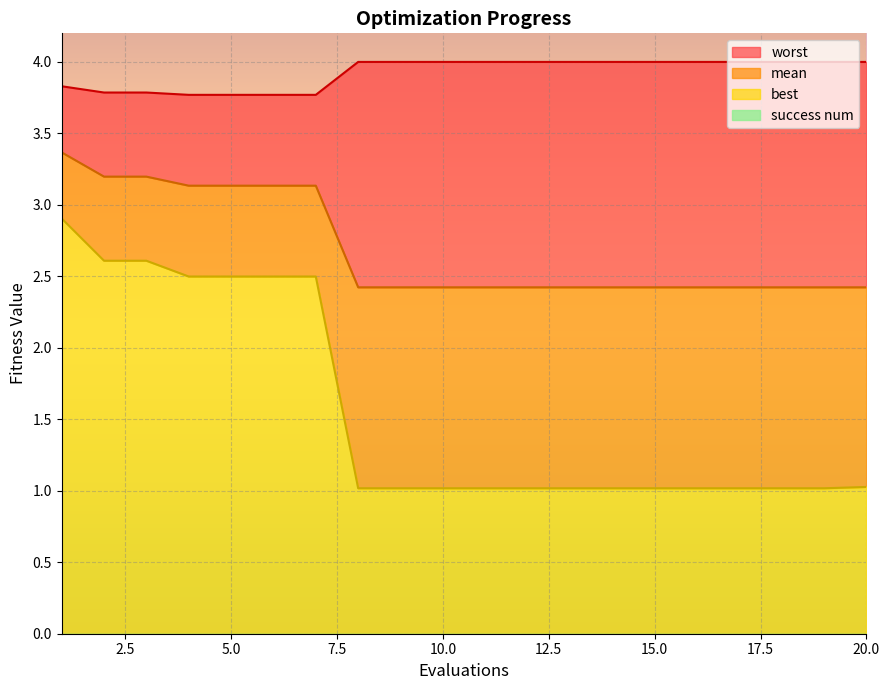

What is the sum of all best values?

31.4